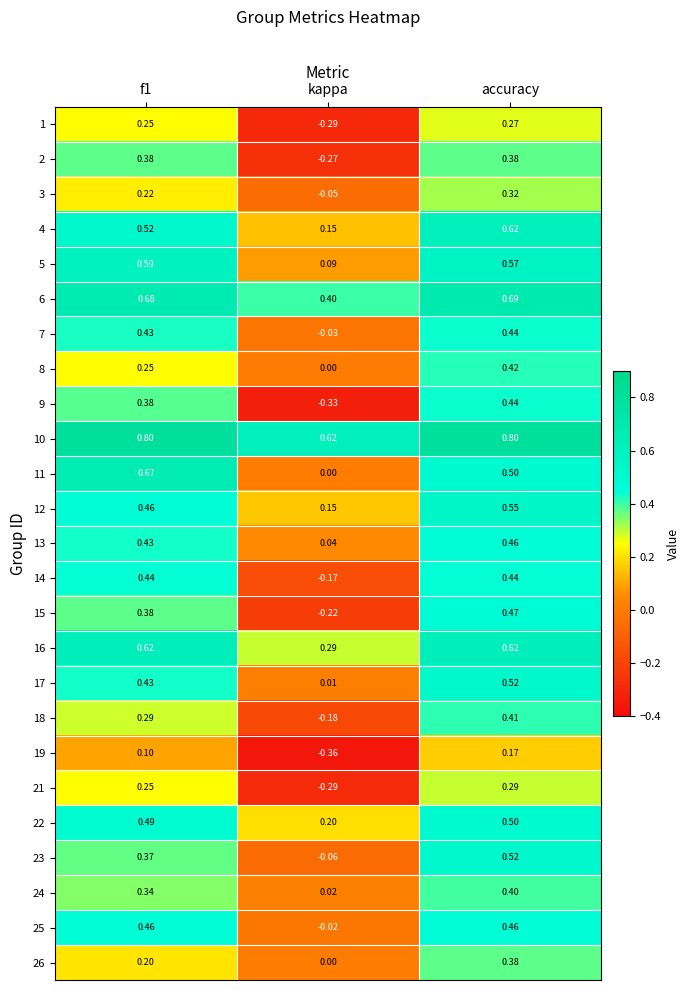

At which label is 15 closest to 0?

kappa